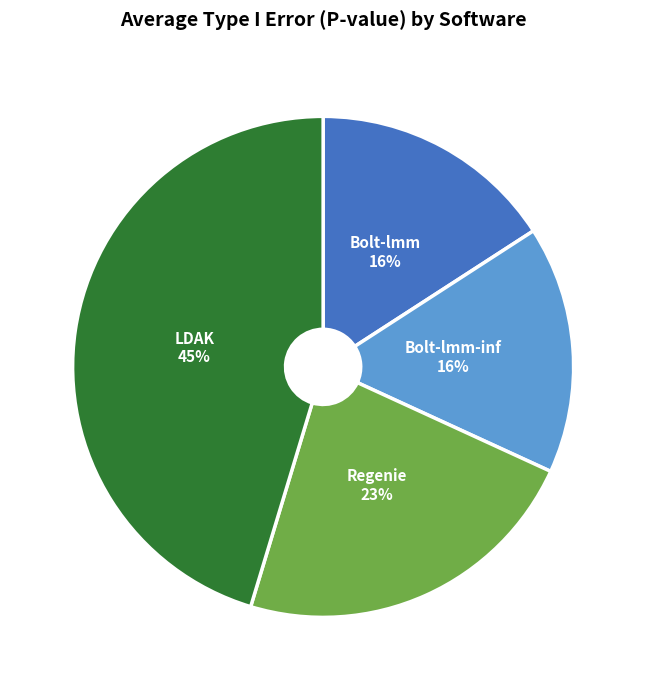

What percentage is the Bolt-lmm-inf slice, to the nearest percent?

16%